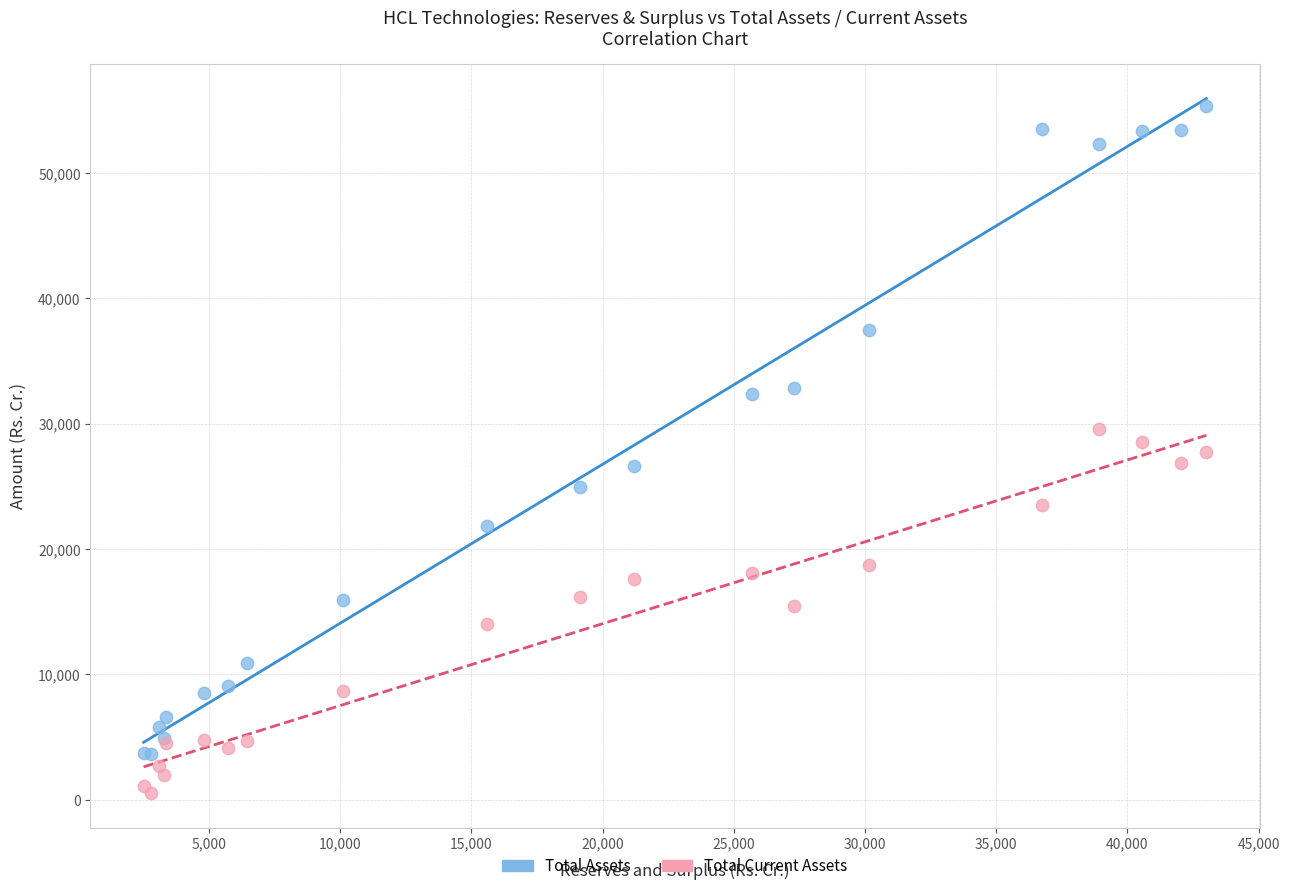

Which series contains the lowest Y value?

Total Current Assets